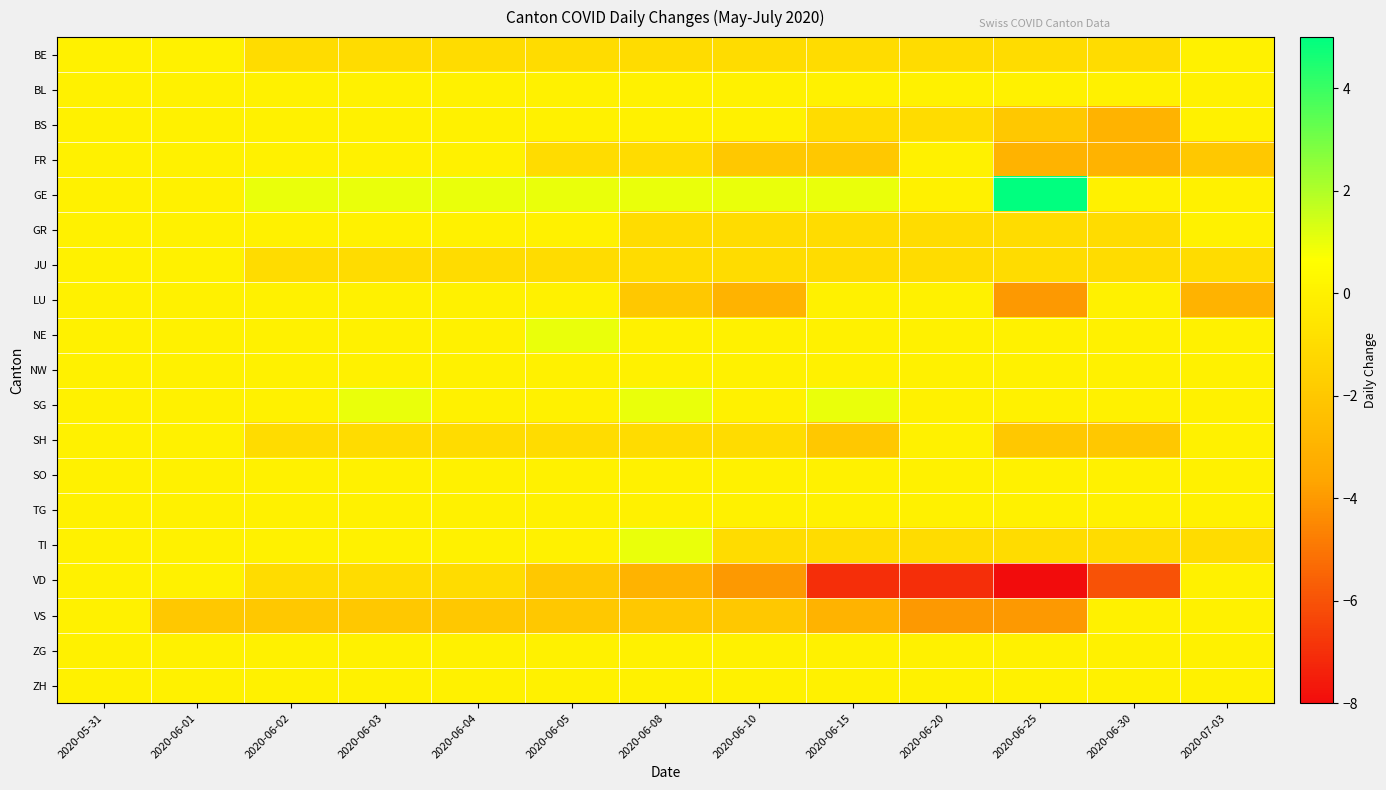

At which category is the sum across all series the highest?

2020-05-31